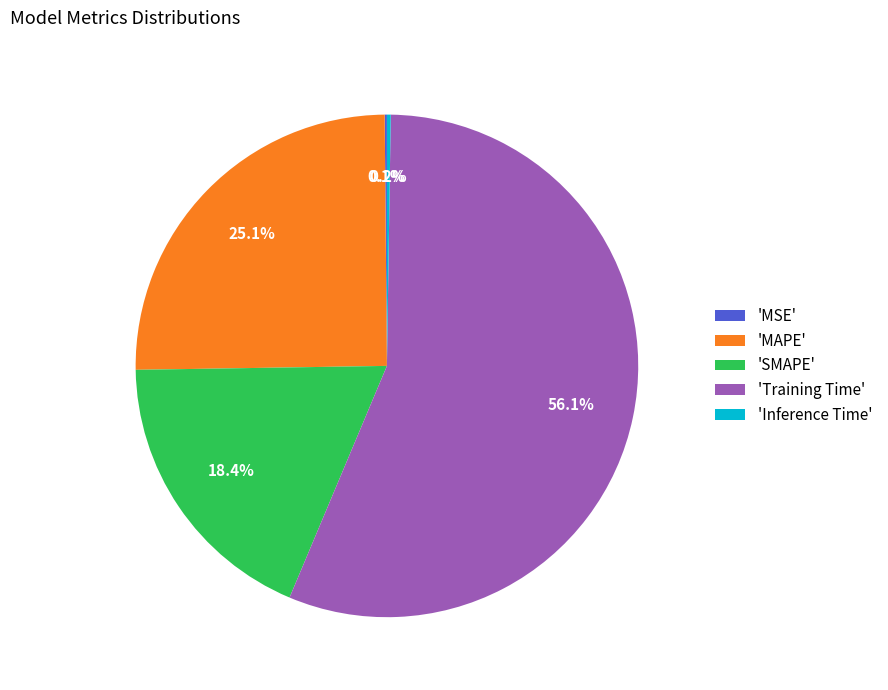

Which has a higher value, 'MAPE' or 'SMAPE'?

'MAPE'